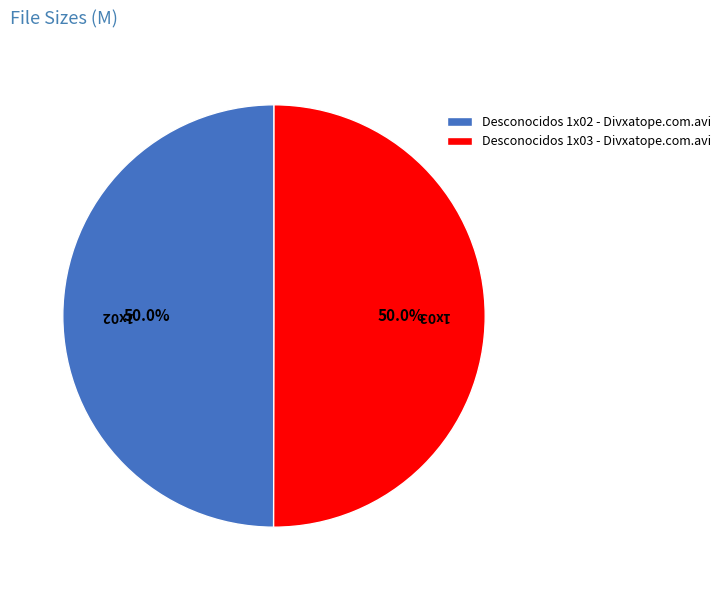

What is the ratio of the value at Desconocidos 1x03 - Divxatope.com.avi to the value at Desconocidos 1x02 - Divxatope.com.avi?

1.0